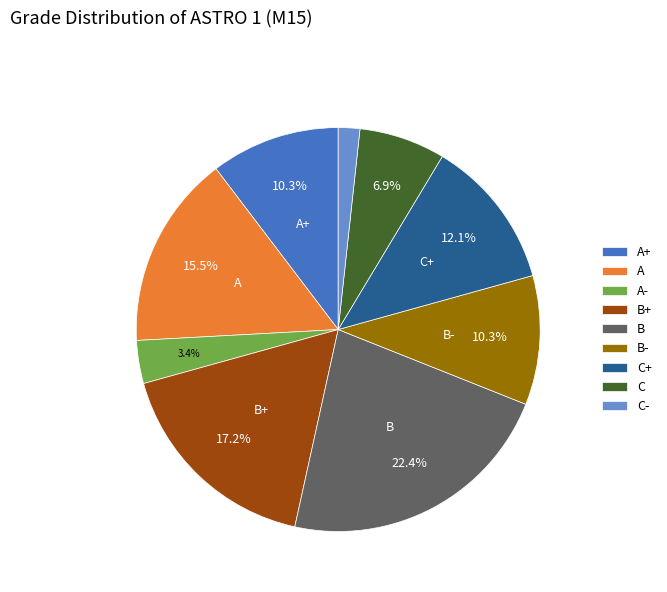

How many segments does this pie chart have?

9